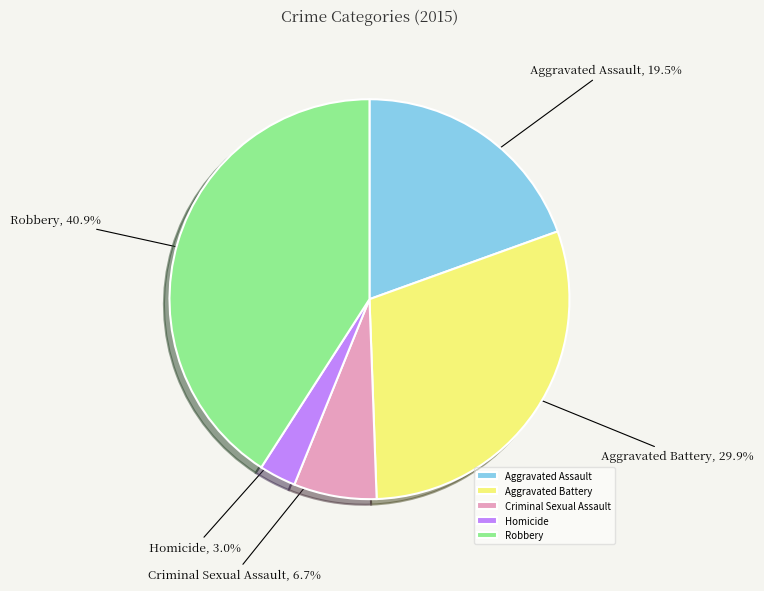

To the nearest percent, what is the difference between the Aggravated Battery and Criminal Sexual Assault slice percentages?

23%